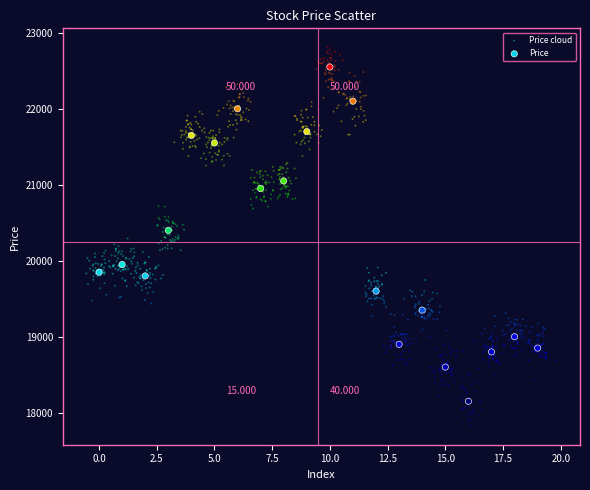

Which series reaches the minimum Y coordinate?

Price cloud